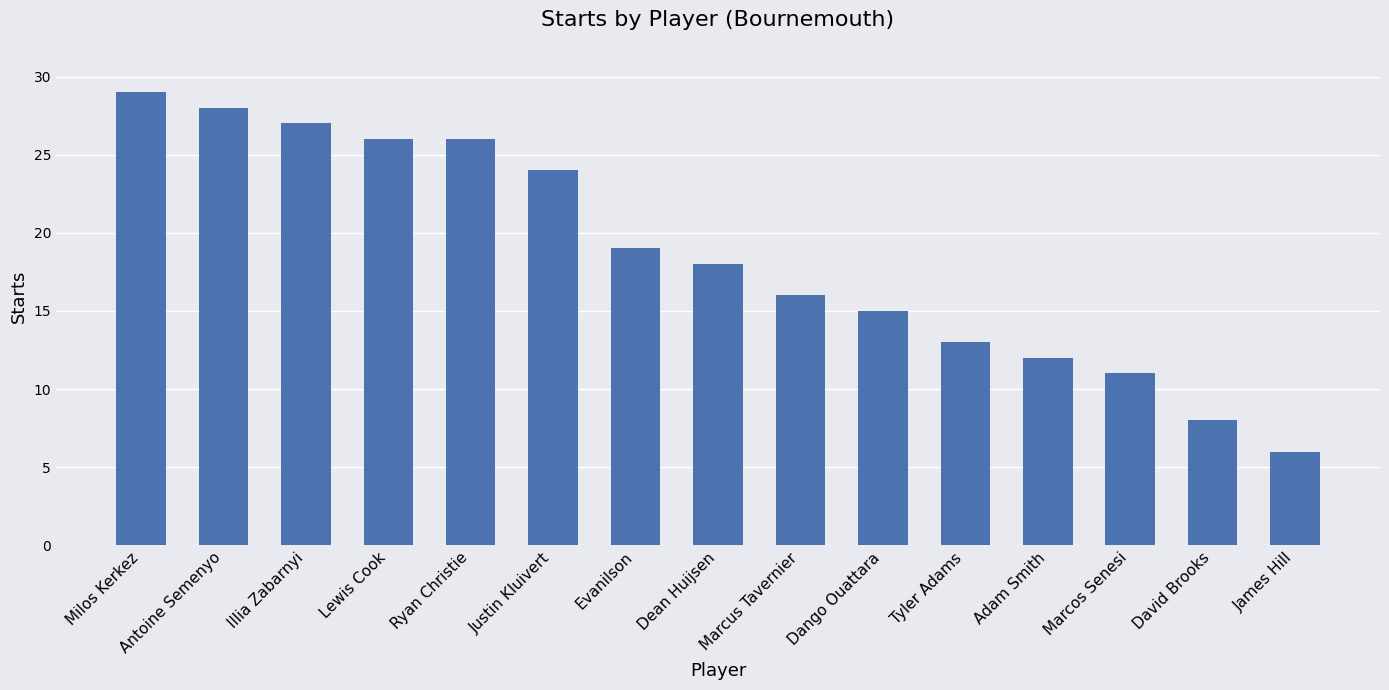

At which category does the chart reach its peak across all series?

Milos Kerkez